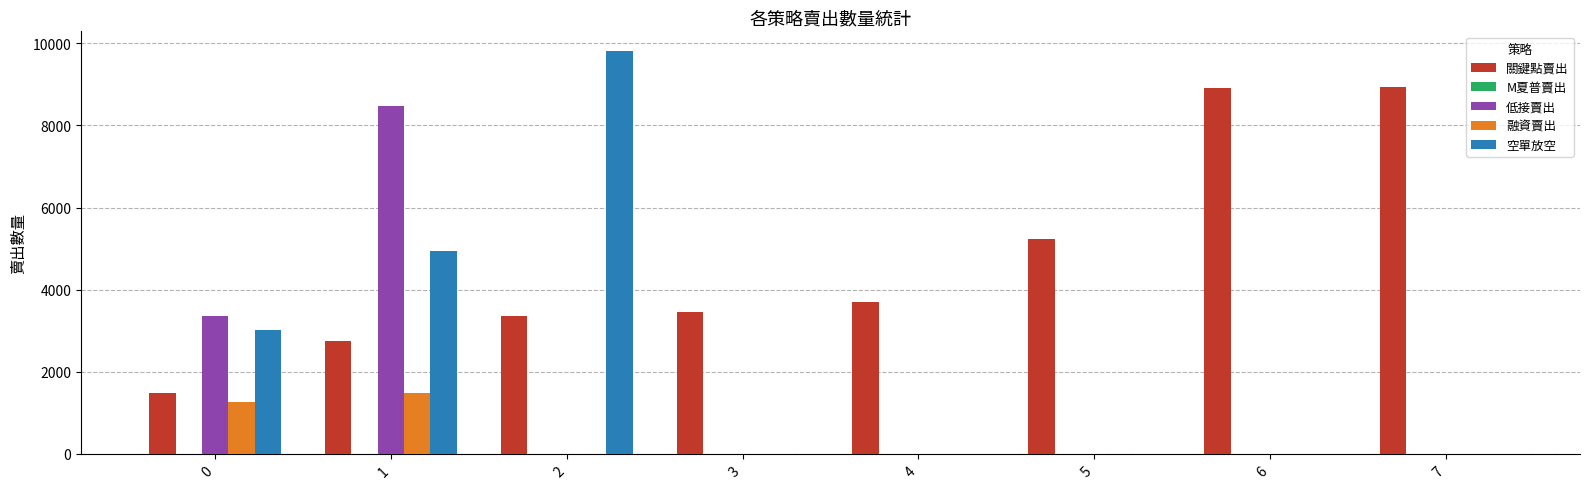

Which series has the widest spread of values?

空單放空